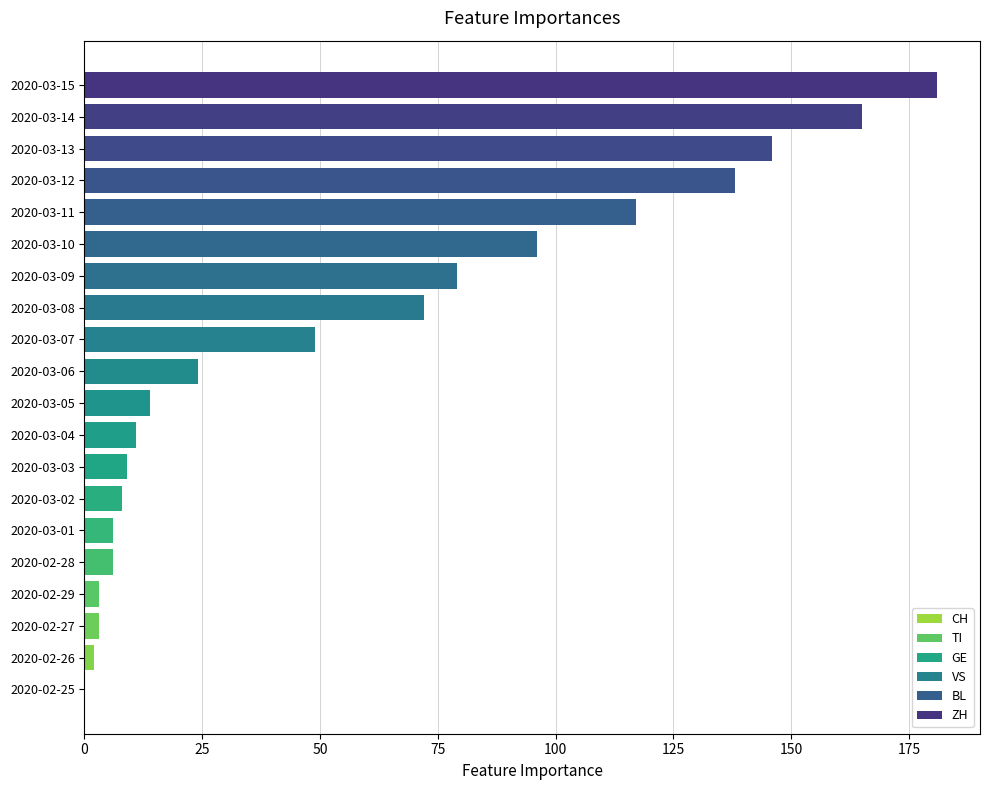

How many data points does each series have?

20